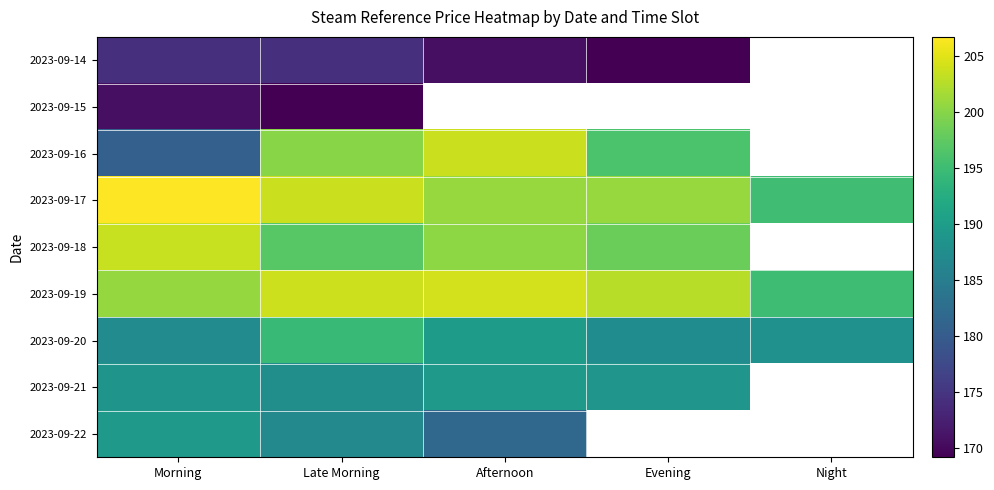

Which category has the highest value across all series?

Morning